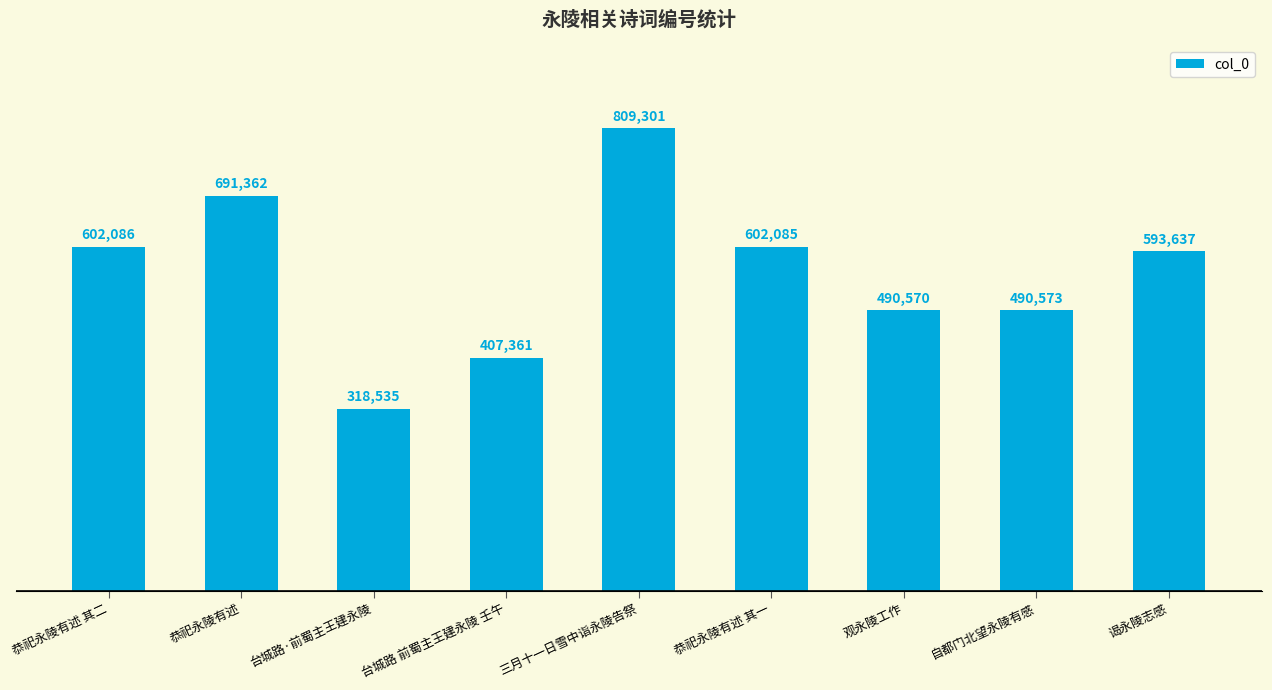

What is the sum of the values at 谒永陵志感 and 三月十一日雪中诣永陵告祭?

1402938